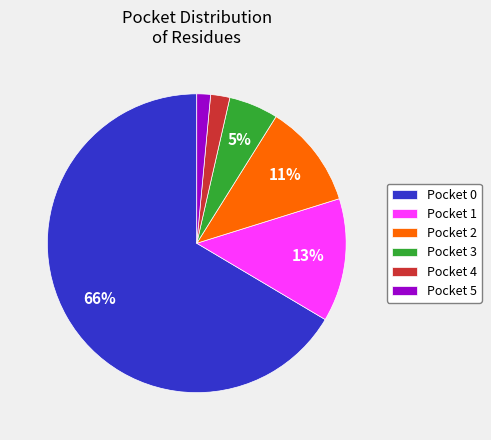

To the nearest percent, what is the average slice percentage?

17%